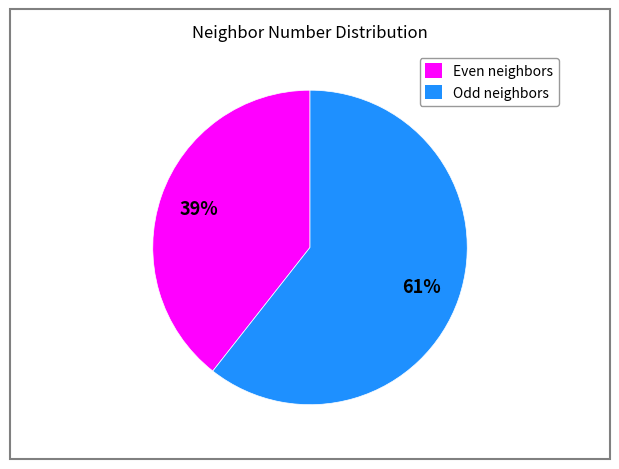

To the nearest percent, what is the combined percentage of Odd neighbors and Even neighbors?

100%